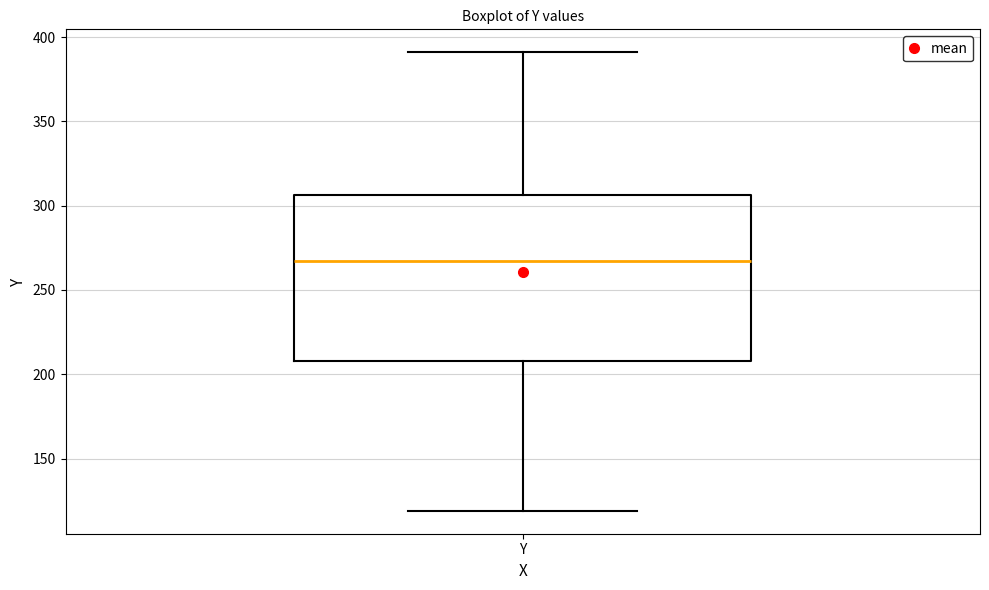

Where does the upper whisker of the box for Y end on the y-axis? The values are not printed on the chart, so give them approximately, as read against the axis.

390